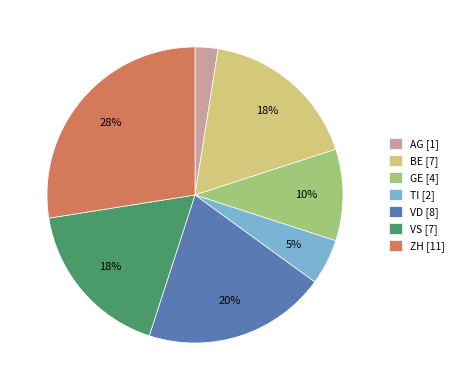

To the nearest percent, what percentage of the pie is BE?

18%